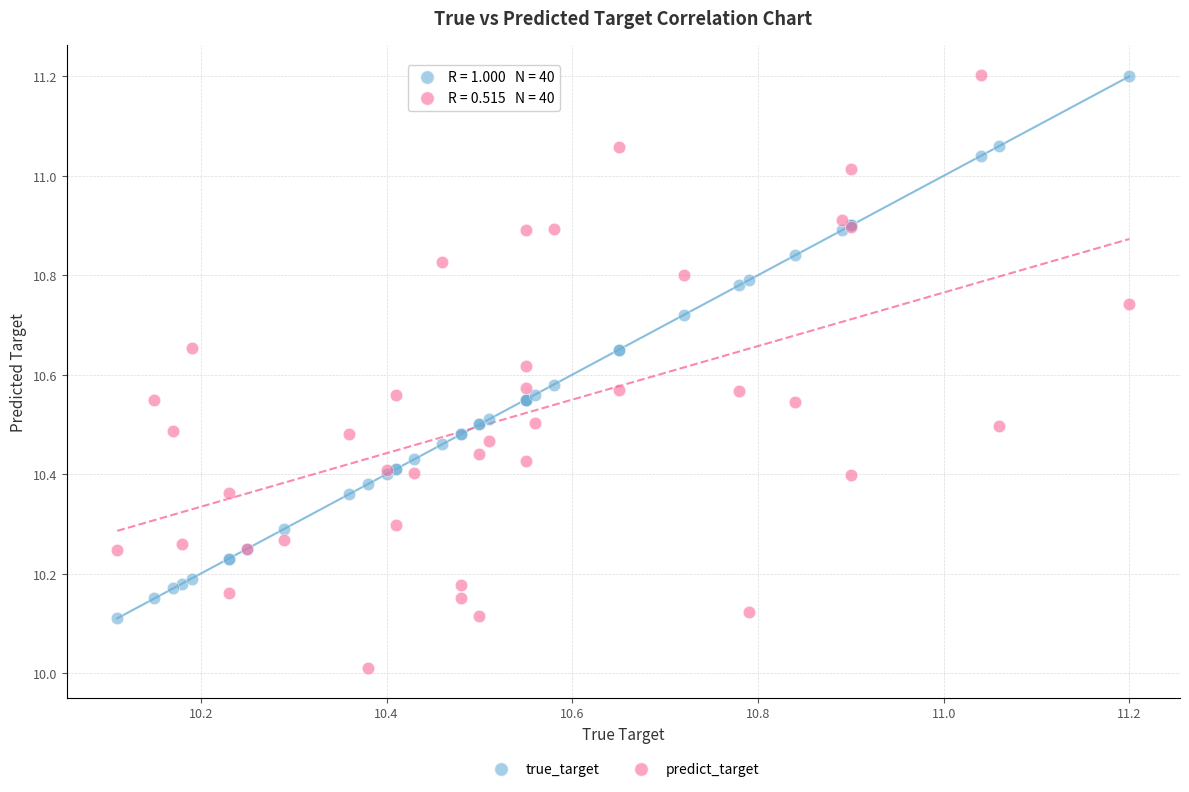

Which series contains the lowest Y value?

predict_target